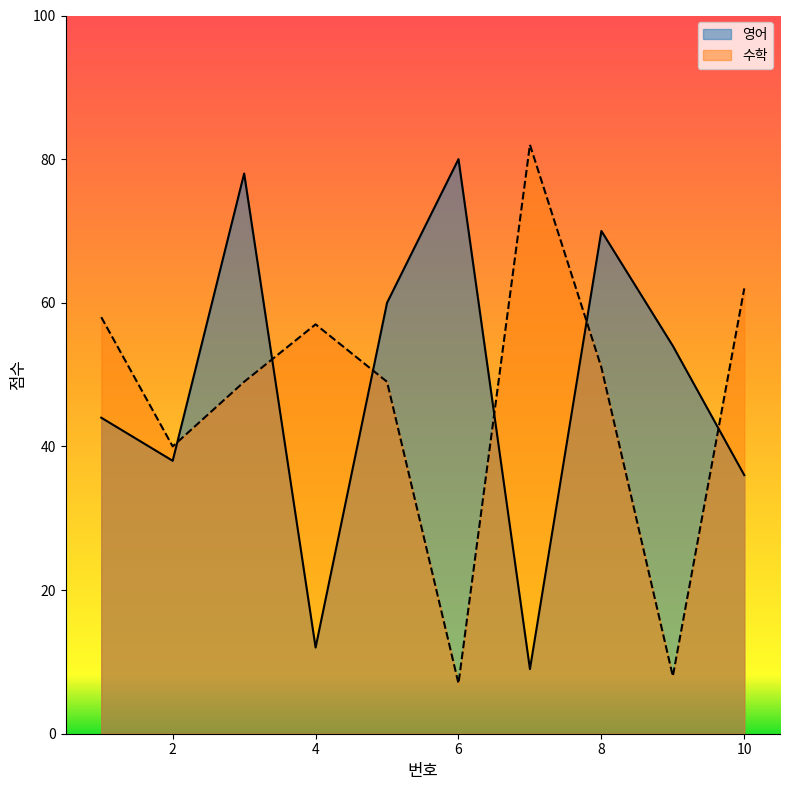

How many distinct data groups are displayed?

2